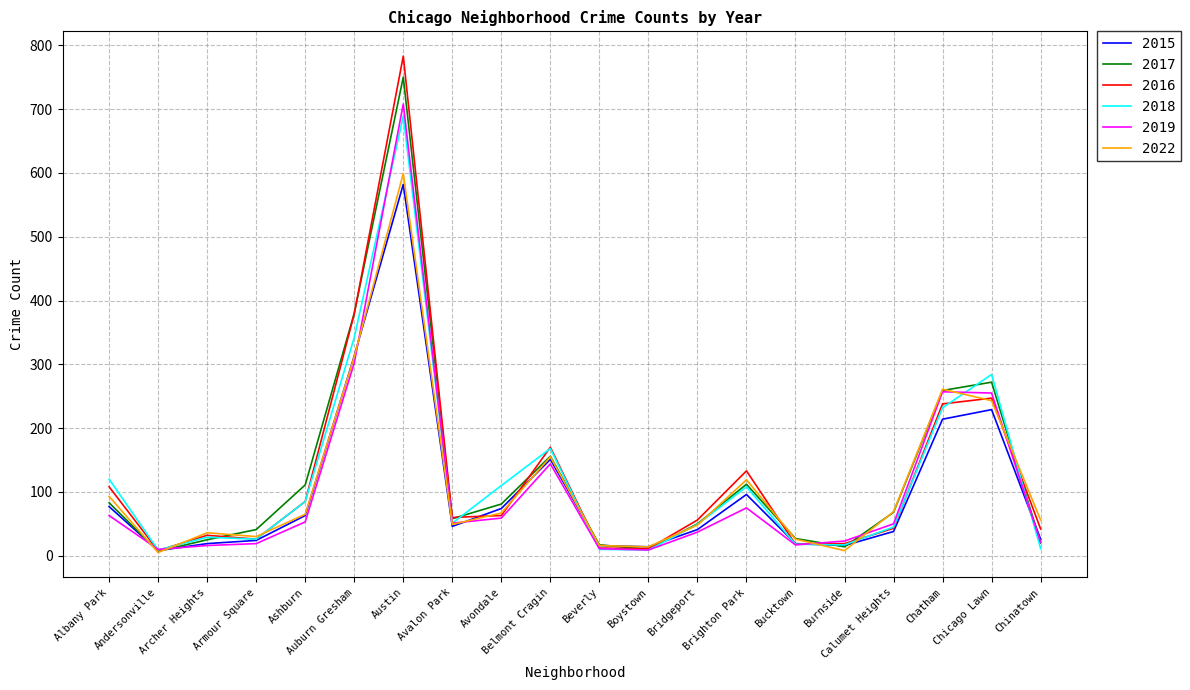

Does the chart display data point markers on the line(s)?

No